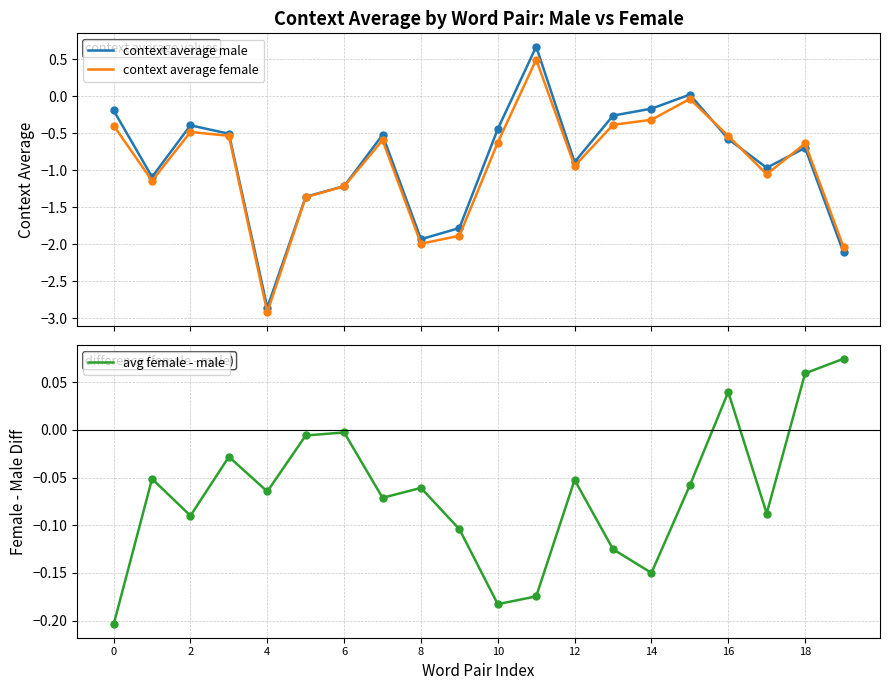

Which label corresponds to the largest value in the chart?

11